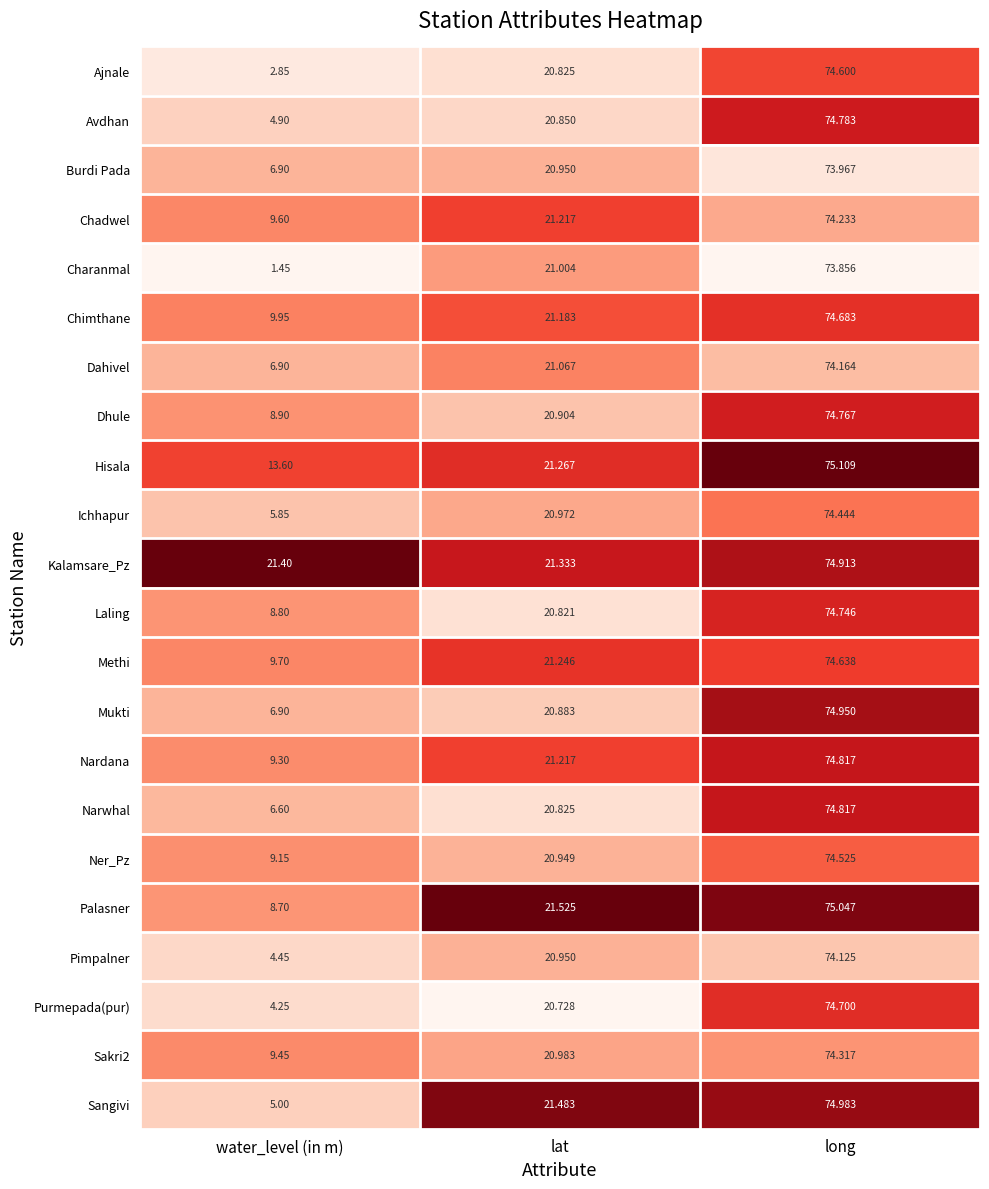

Which series has the largest total across all categories?

Kalamsare_Pz